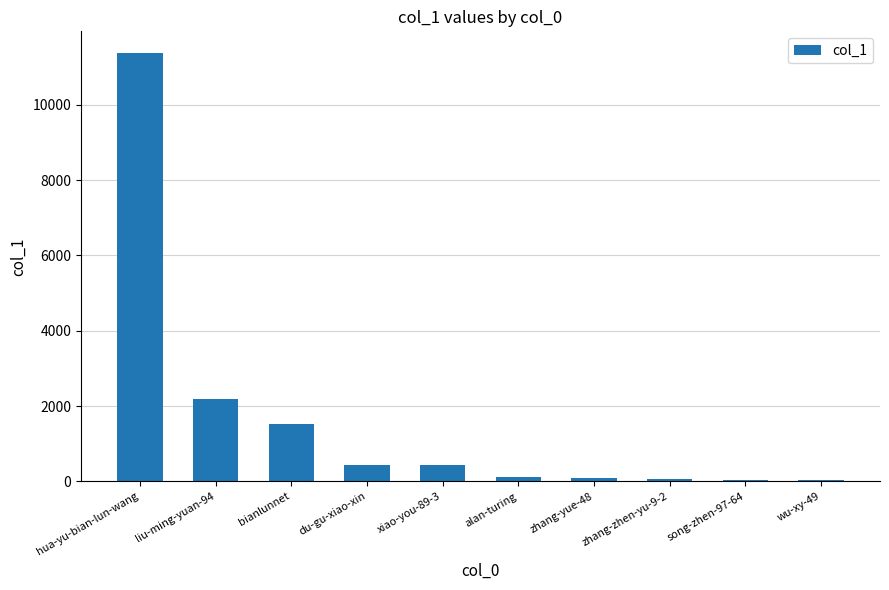

The chart shows a value of 20266 at hua-yu-bian-lun-wang. True or false?

False